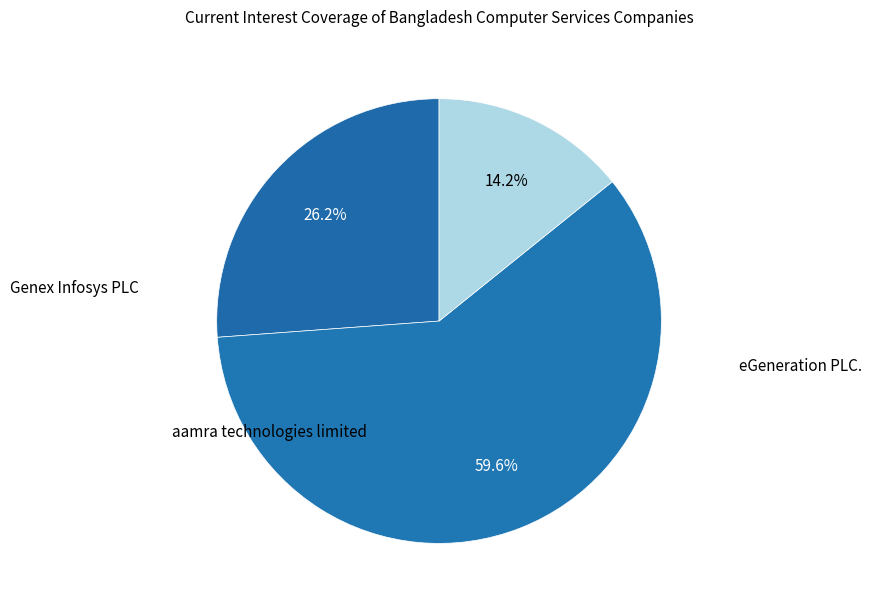

To the nearest percent, what is the average slice percentage?

33%